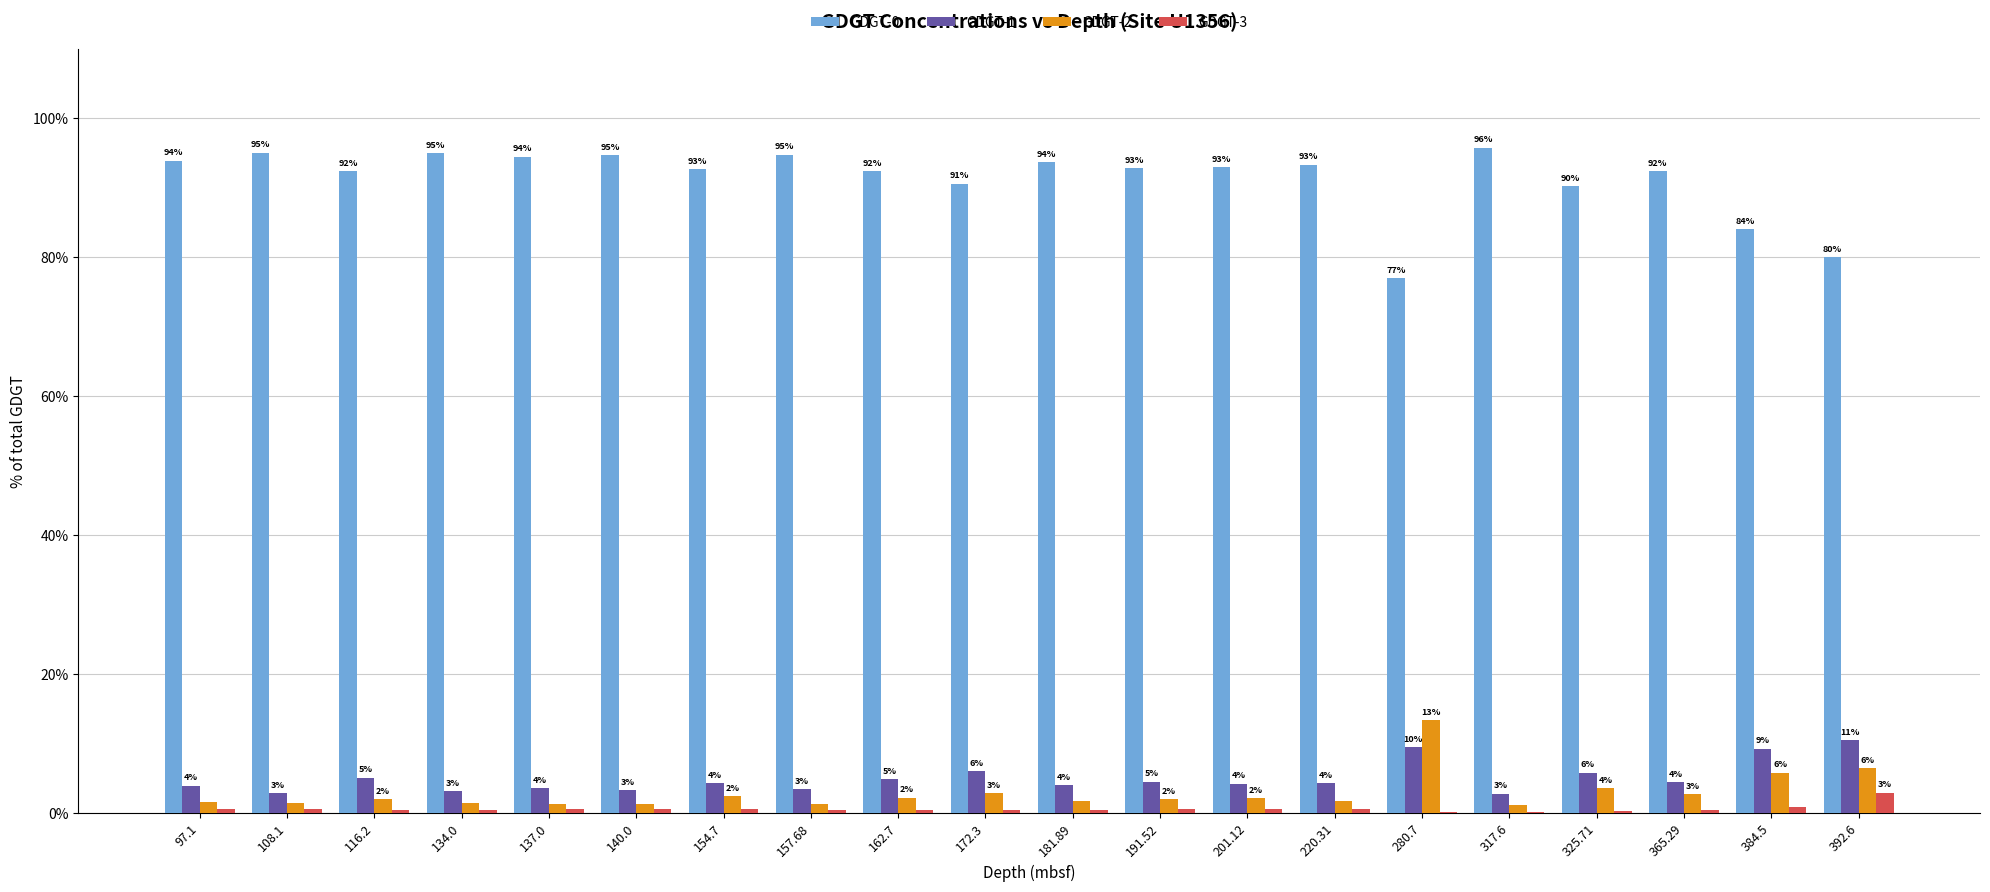

The value of GDGT-0 at 97.1 is 93.9. True or false?

True